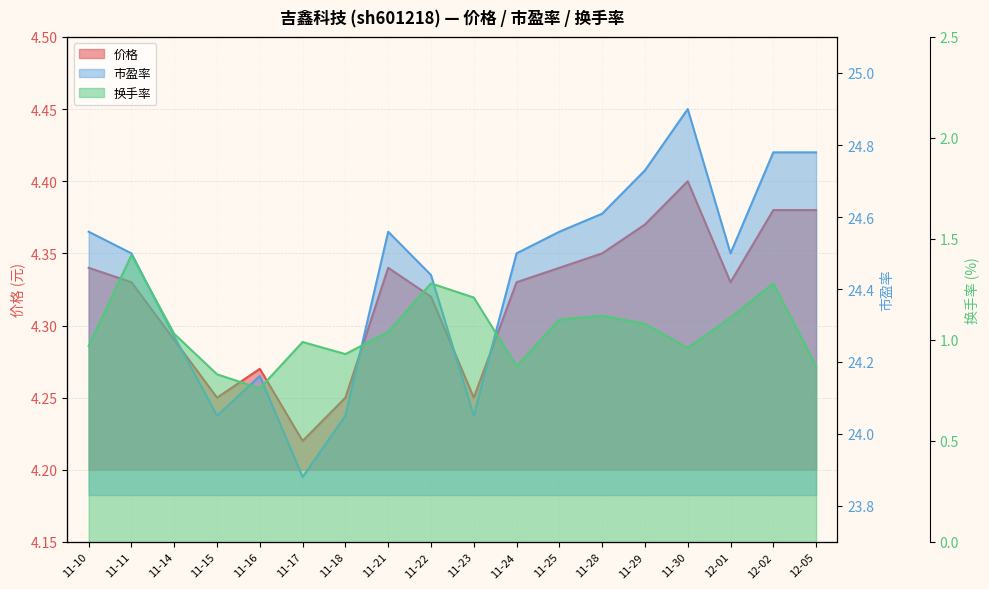

What is the difference between the second highest and second lowest values in the 价格 series?

0.1